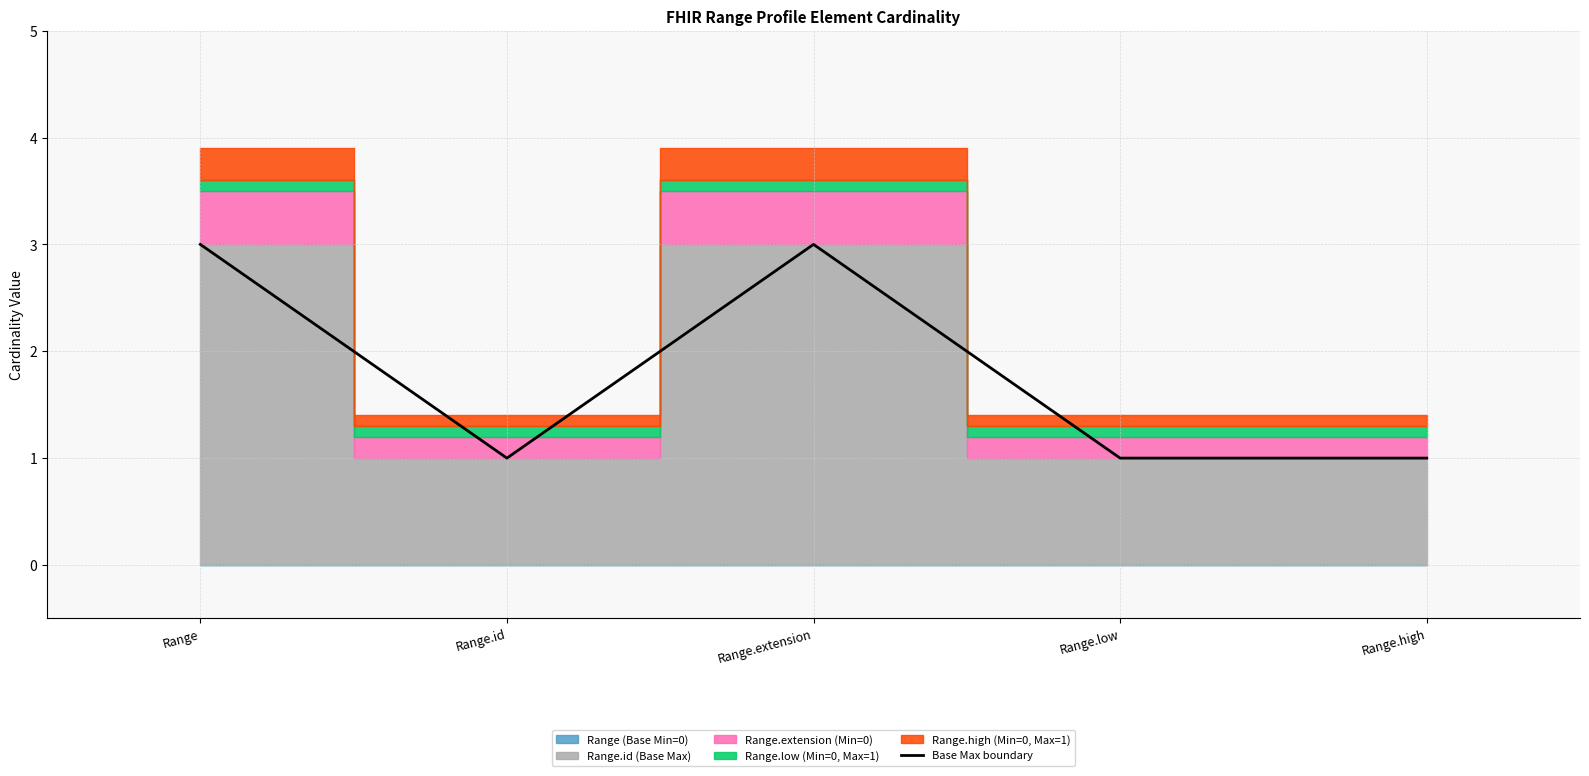

Rank the categories by value from highest to lowest.

Range, Range.extension, Range.id, Range.low, Range.high